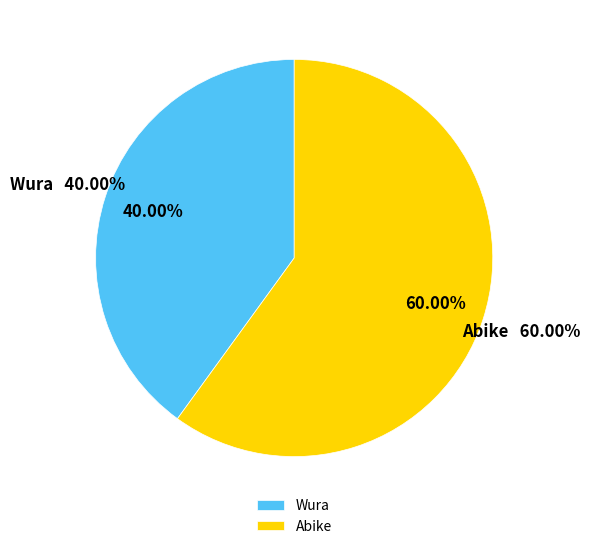

Count the number of slices in the pie.

2